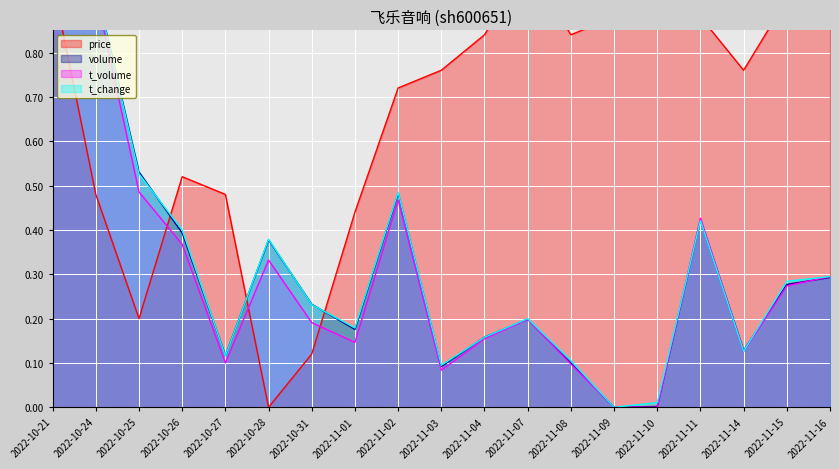

What is the sum of the t_volume values at 2022-10-28 and 2022-11-09?

0.3